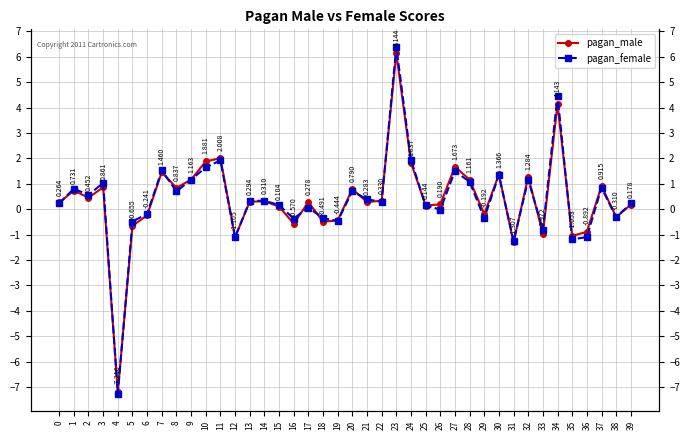

What is the maximum value shown in the chart?

6.4